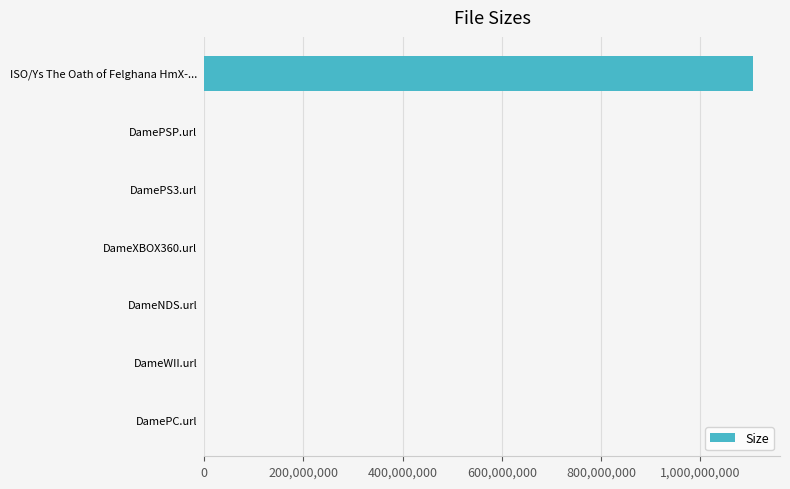

What is the sum of all values?

1105955511.7